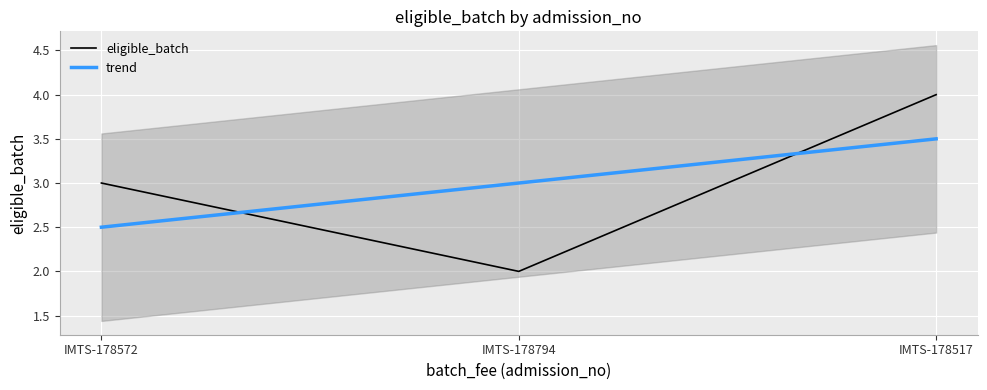

How many data points are less than 3?

1